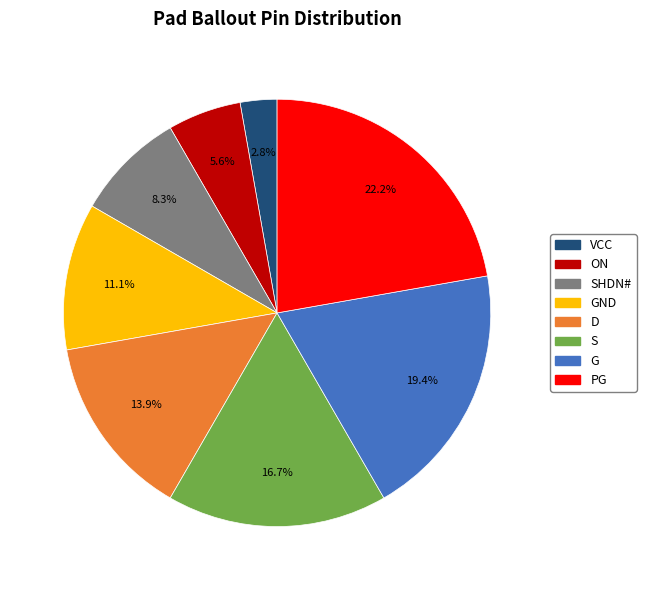

Between S and D, which is larger?

S